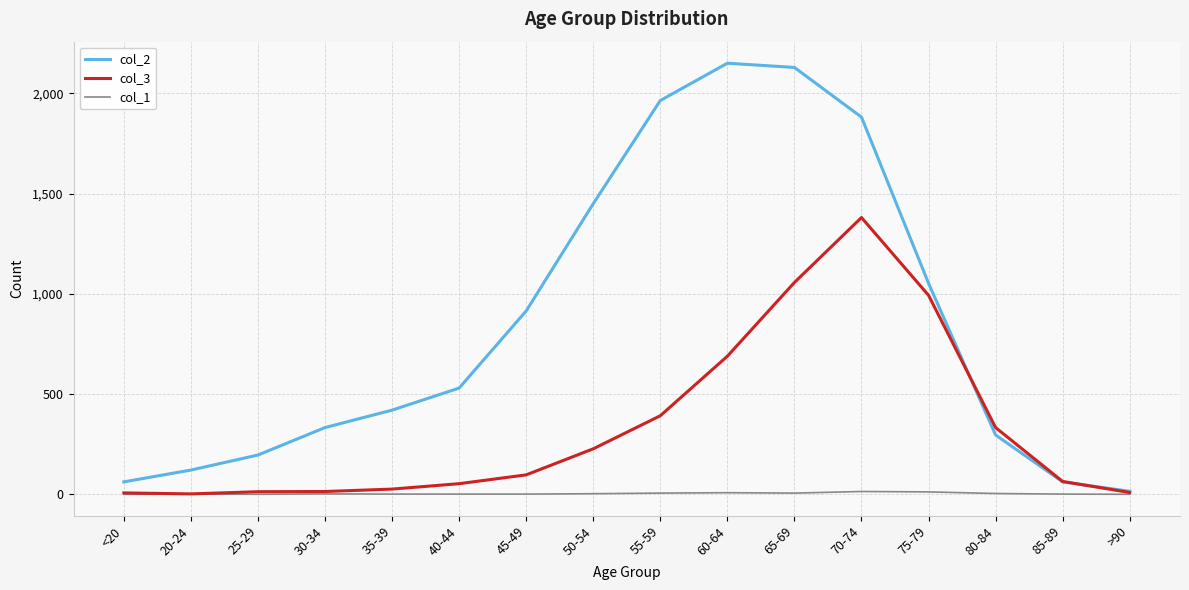

How many values in the col_1 series are below 2?

8